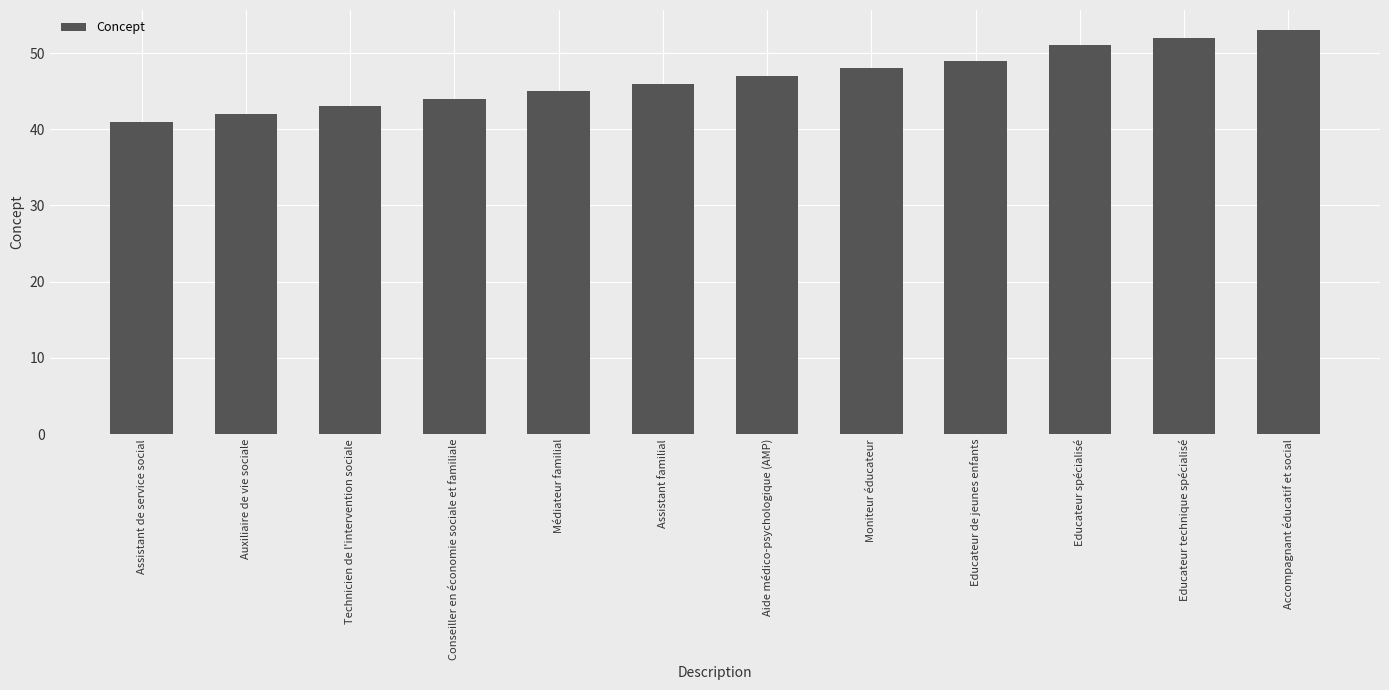

Reading left to right, transcribe all the data shown in this chart.

Assistant de service social=41	Auxiliaire de vie sociale=42	Technicien de l'intervention sociale=43	Conseiller en économie sociale et familiale=44	Médiateur familial=45	Assistant familial=46	Aide médico-psychologique (AMP)=47	Moniteur éducateur=48	Educateur de jeunes enfants=49	Educateur spécialisé=51	Educateur technique spécialisé=52	Accompagnant éducatif et social=53